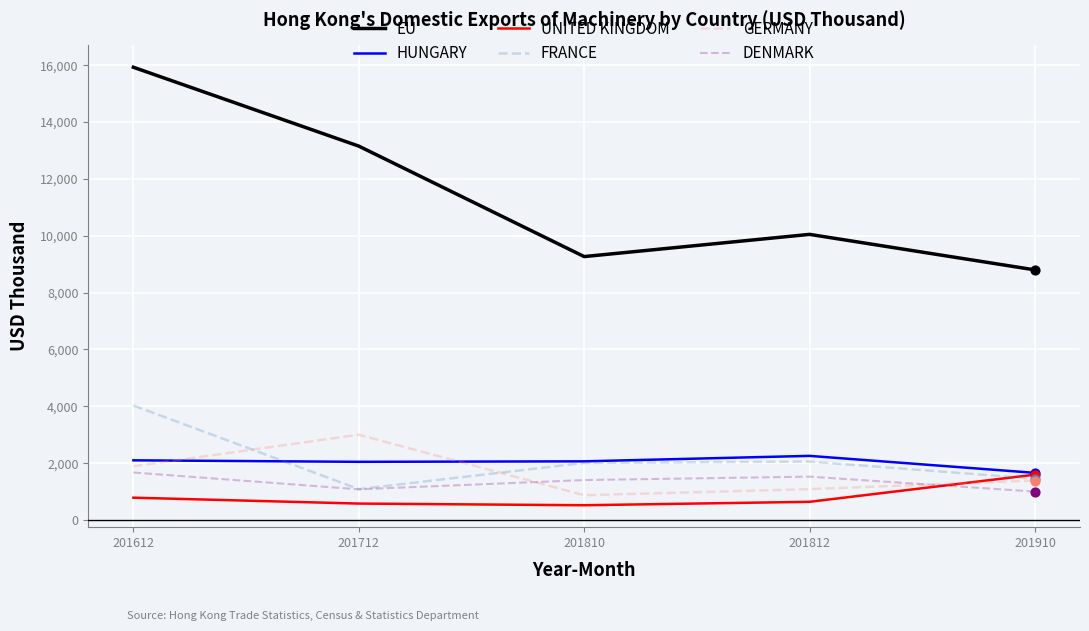

Which series has the largest range (max minus min)?

EU